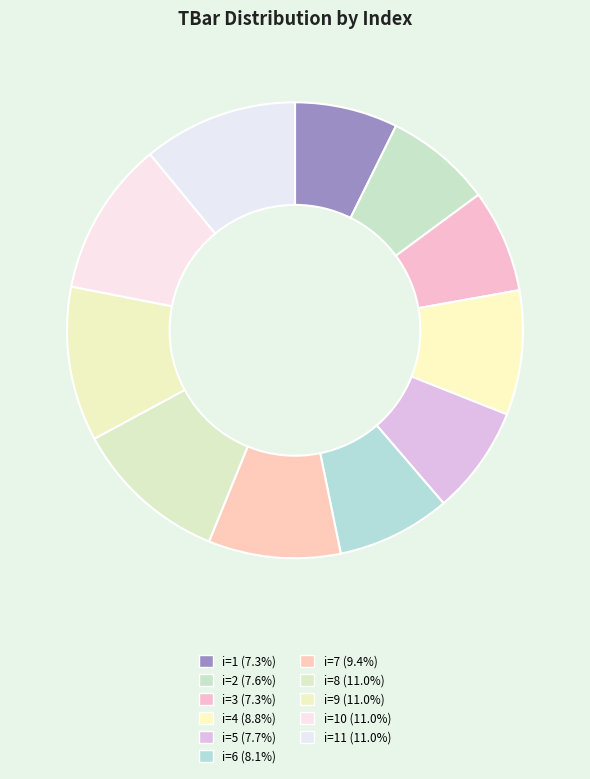

How many segments does this pie chart have?

11